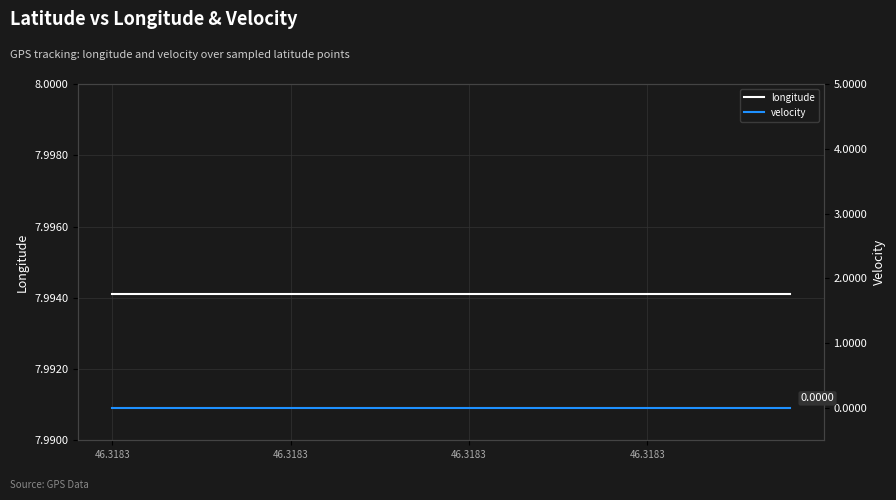

Reading left to right, list all the values displayed in this chart.

longitude: 8.0	8.0	8.0	8.0	8.0	8.0	8.0	8.0	8.0	8.0	8.0	8.0	8.0	8.0	8.0	8.0	8.0	8.0	8.0	8.0
velocity: 0.0	0.0	0.0	0.0	0.0	0.0	0.0	0.0	0.0	0.0	0.0	0.0	0.0	0.0	0.0	0.0	0.0	0.0	0.0	0.0